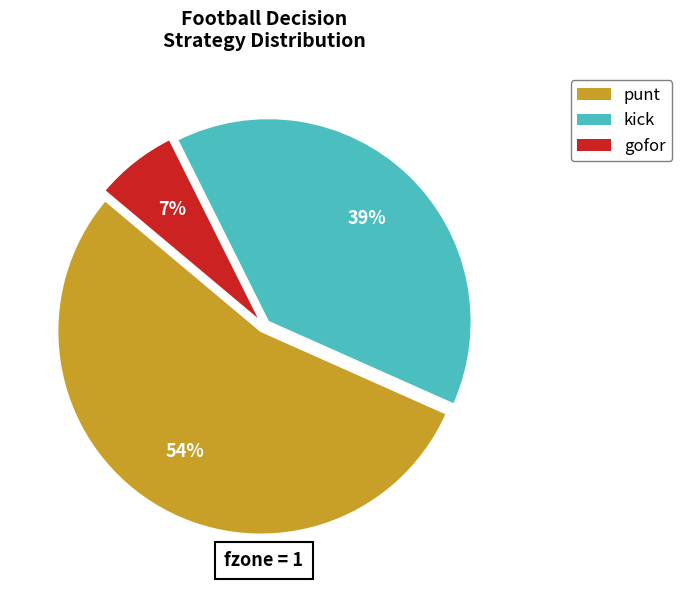

Is there a majority slice in this chart?

Yes